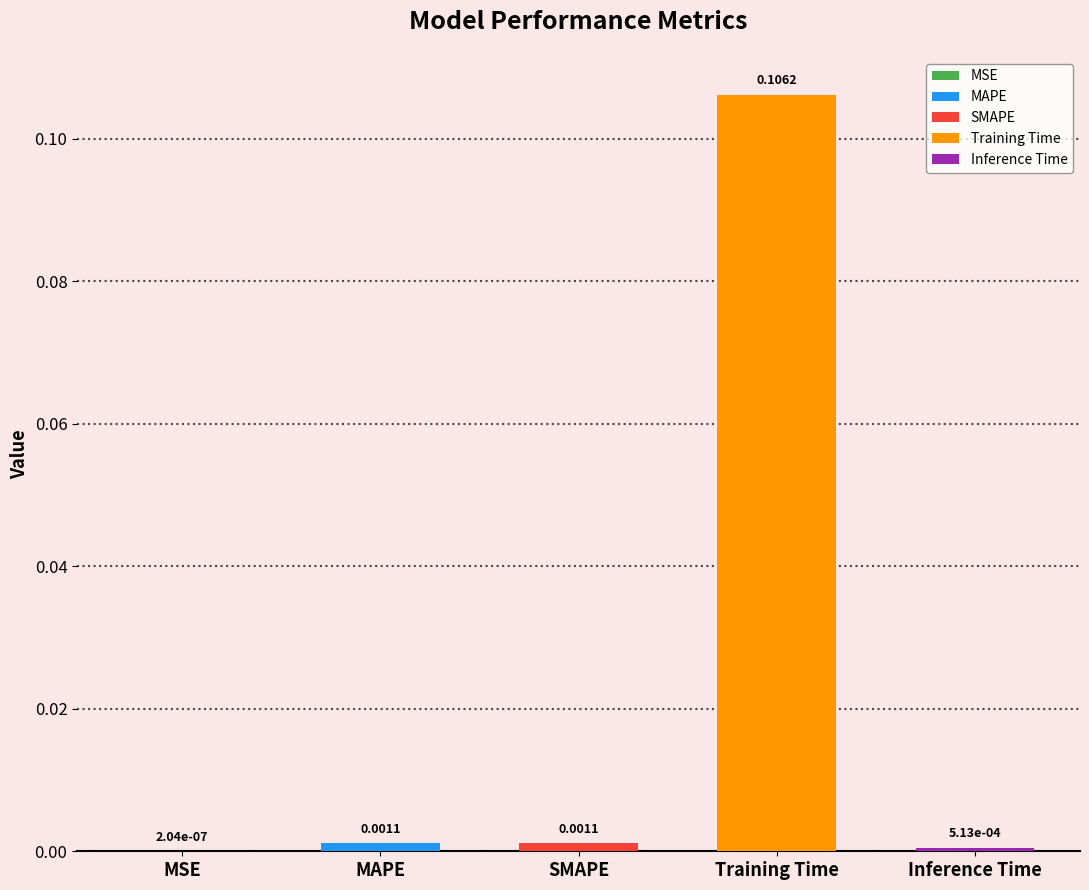

Reading right to left, list all the values displayed in this chart.

Inference Time=0.0	Training Time=0.1	SMAPE=0.0	MAPE=0.0	MSE=0.0